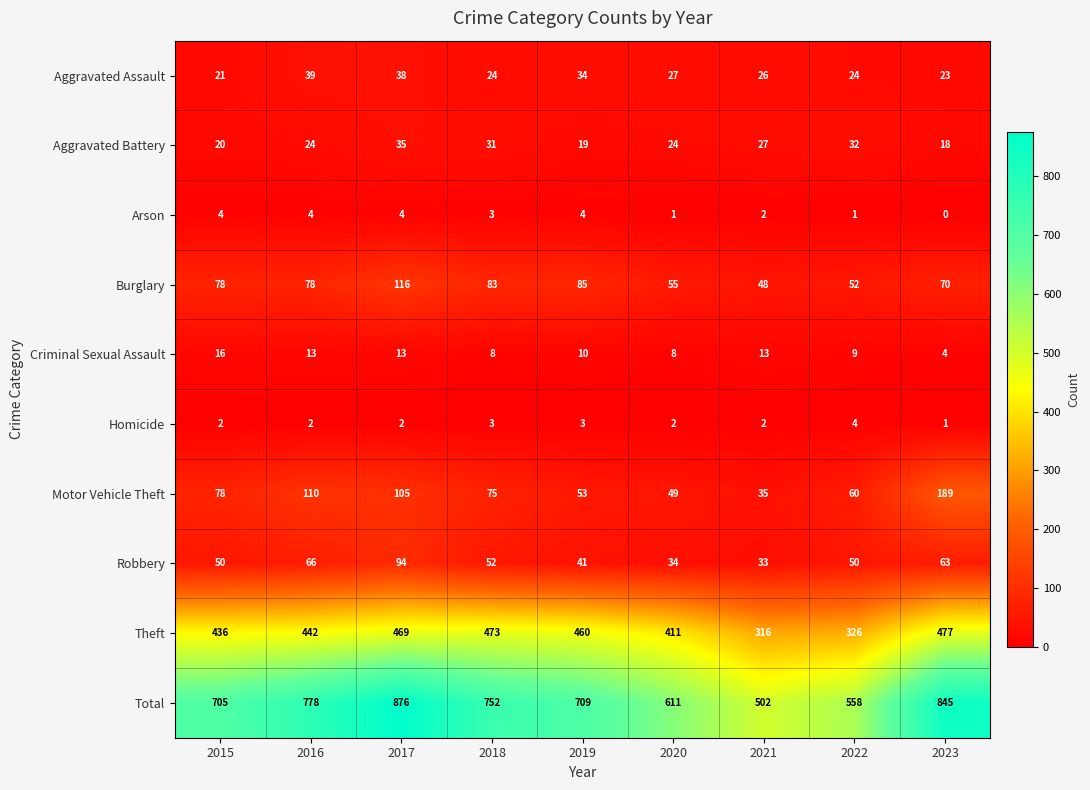

List the labels in order of Motor Vehicle Theft value, smallest first.

2021, 2020, 2019, 2022, 2018, 2015, 2017, 2016, 2023